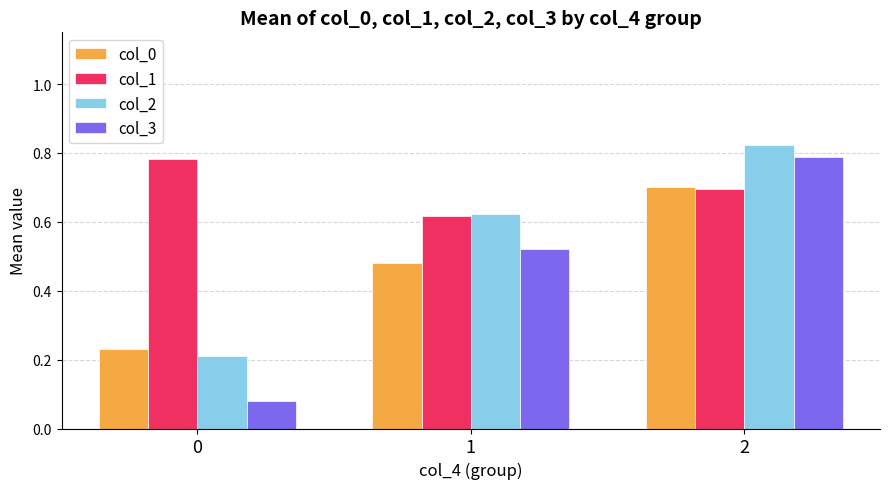

List the labels in order of col_0 value, smallest first.

0, 1, 2